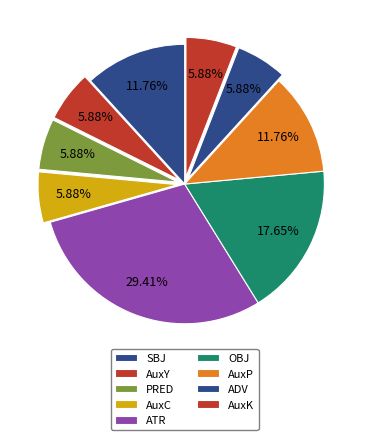

True or false: AuxK accounts for 6% of the total.

True